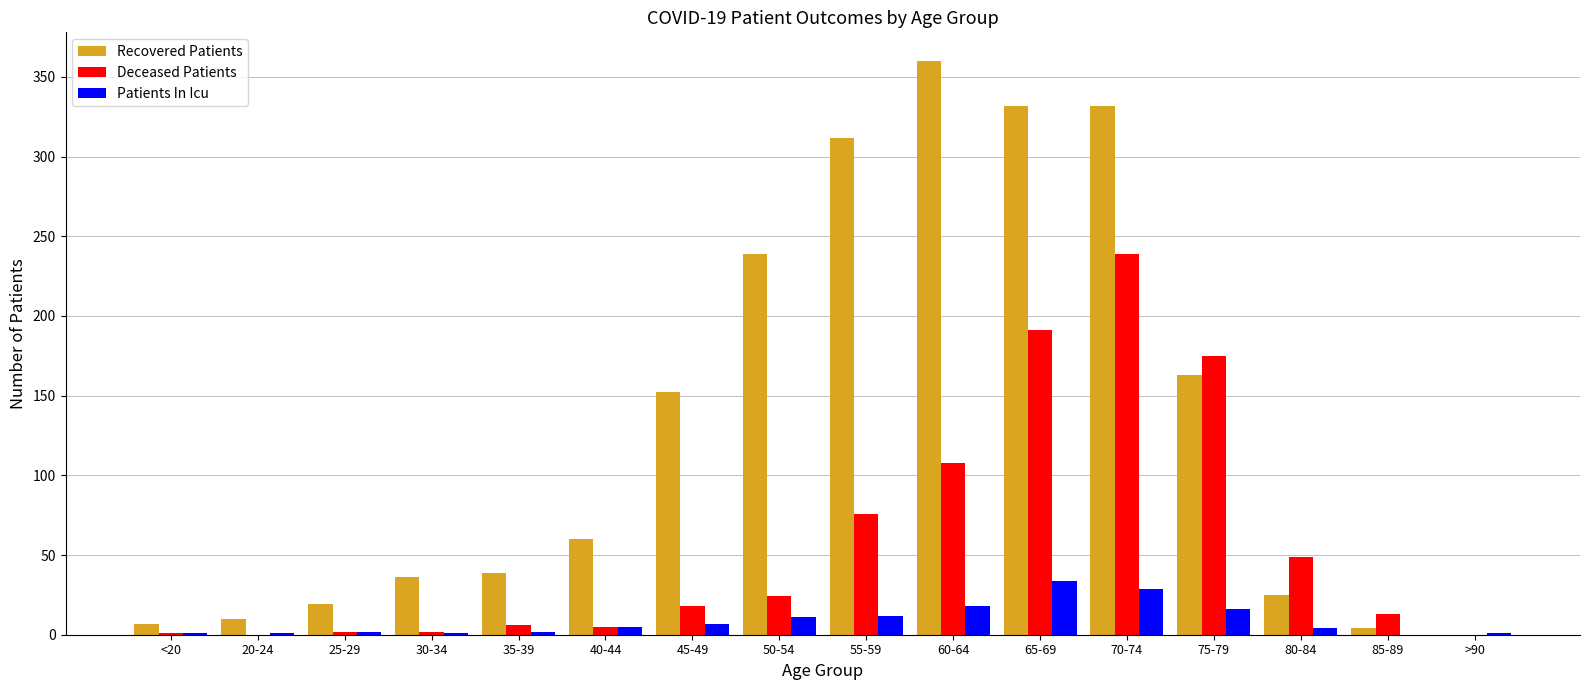

Does the chart contain stacked bars?

No